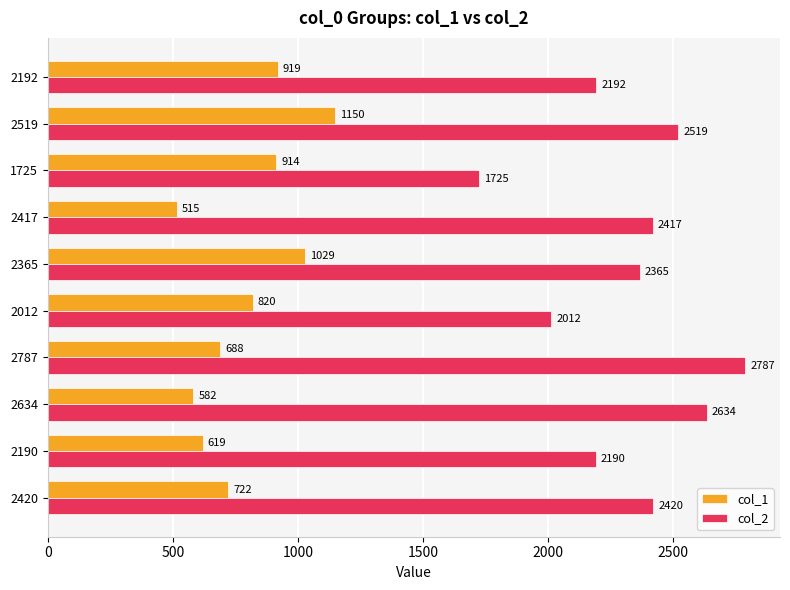

What are all the series names shown in the legend?

col_1, col_2